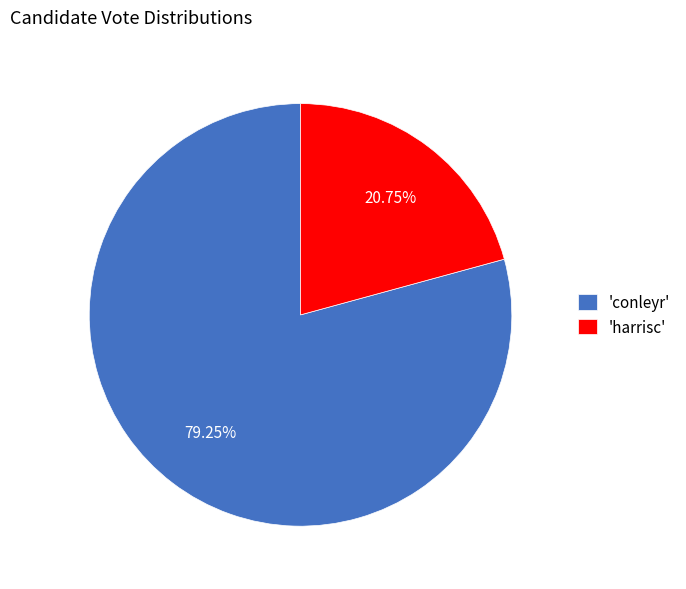

Between 'conleyr' and 'harrisc', which is larger?

'conleyr'